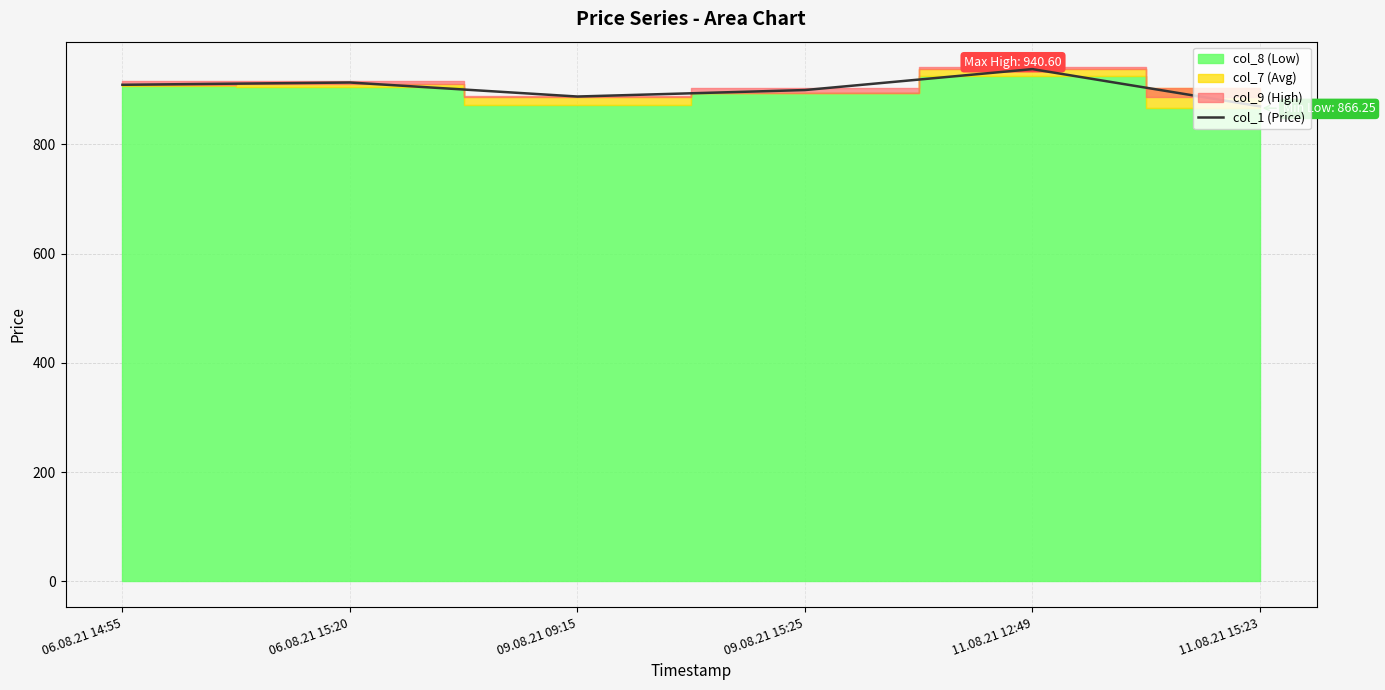

What value does the data have at 06.08.21 15:20?

912.9